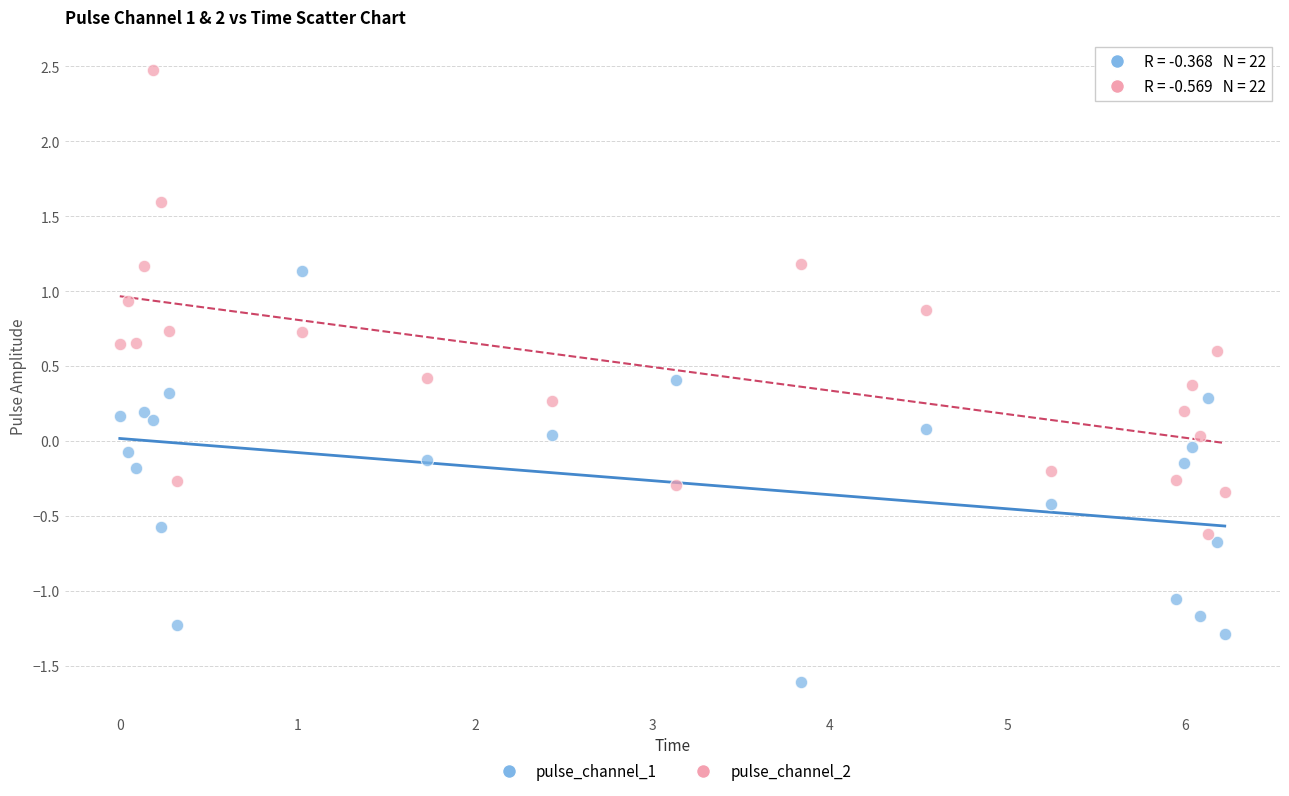

Which series has the widest spread of Y values?

pulse_channel_2